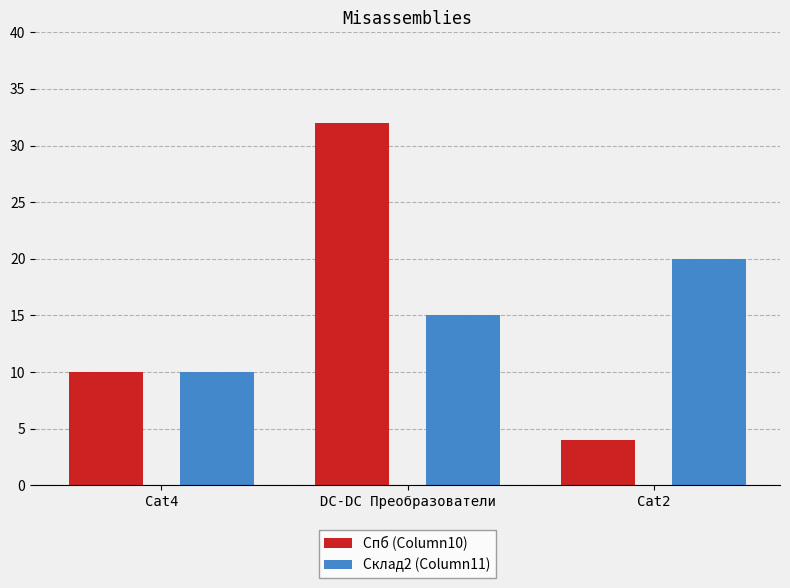

What is the difference between the maximum and minimum values in the Склад2 (Column11) series?

10